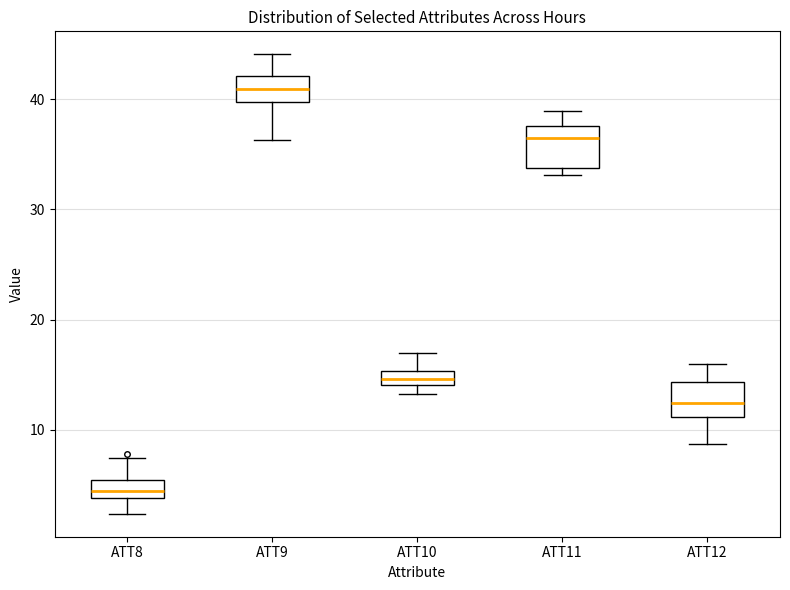

Where is the upper edge of the box for ATT12 on the y-axis? The values are not printed on the chart, so give them approximately, as read against the axis.

14